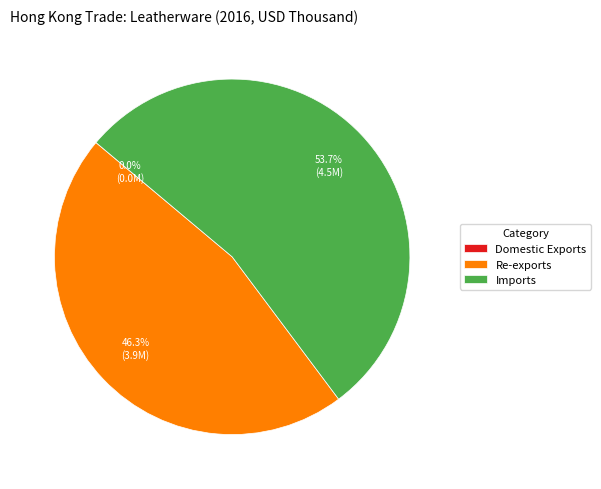

To the nearest percent, what portion does Re-exports represent?

46%